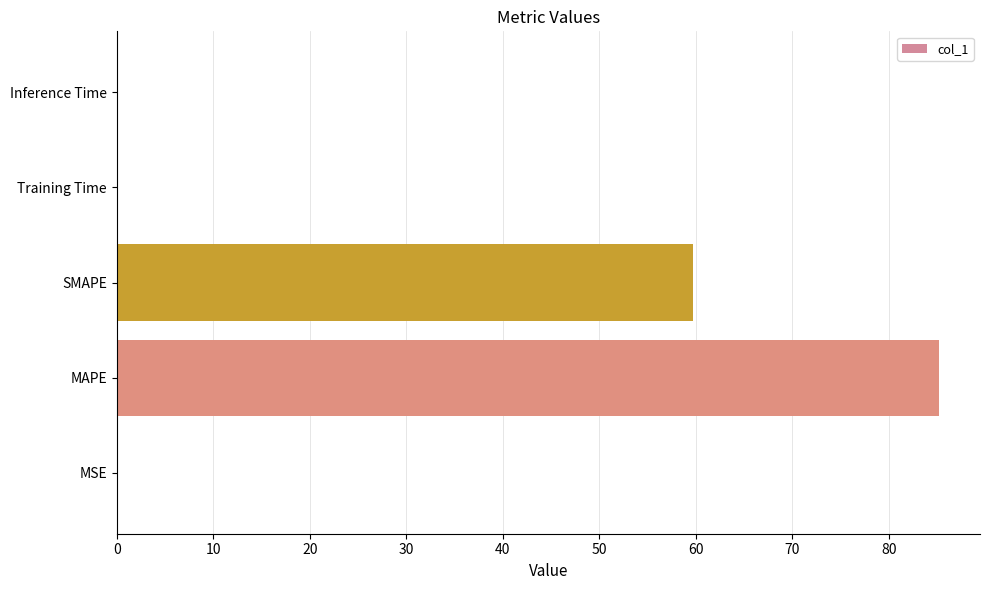

Is it true that the value at MAPE is 85.2?

True